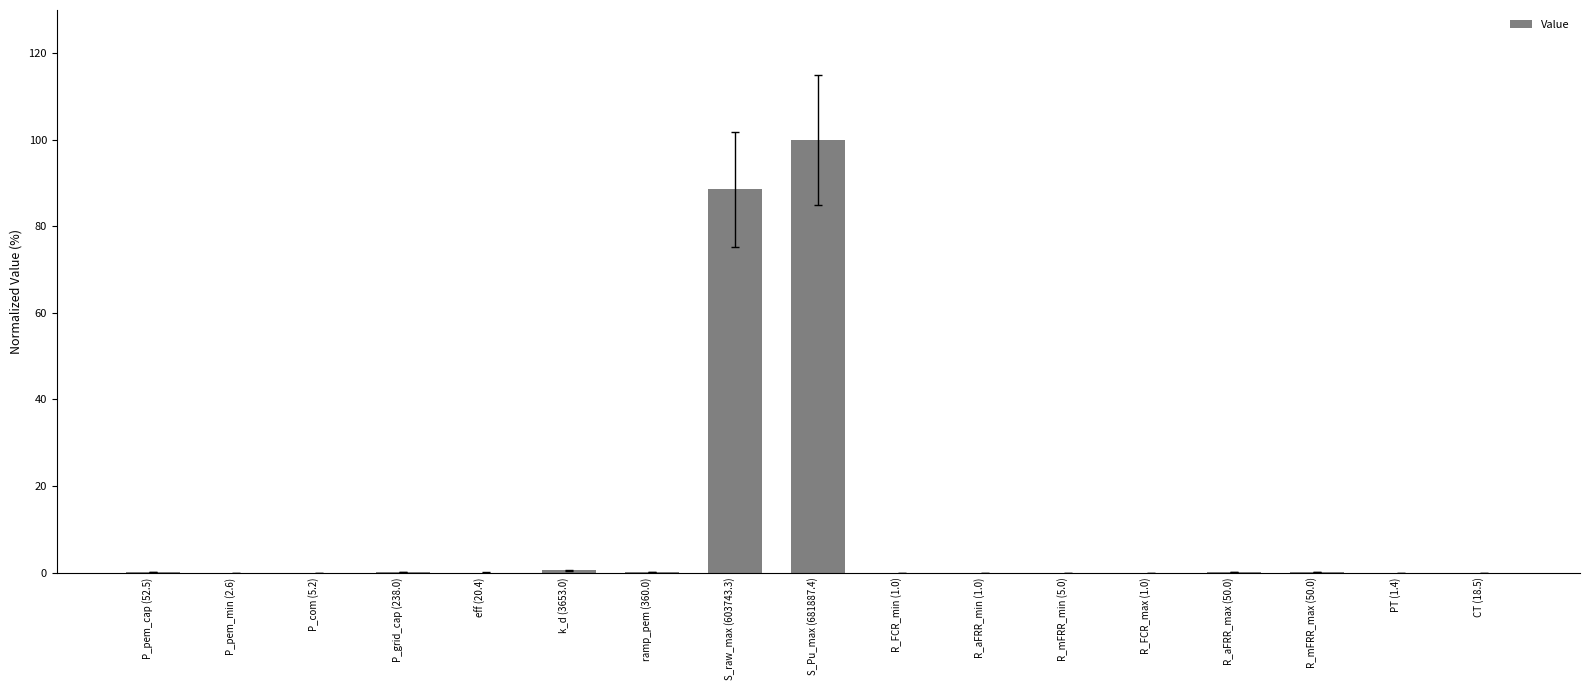

What is the sum of all values?

189.2